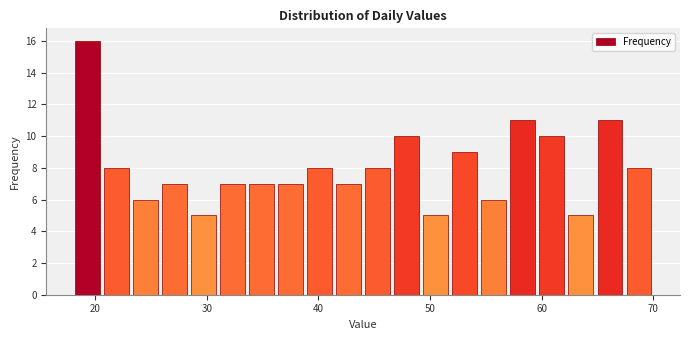

Around what value on the x-axis is the tallest bar? Give the approximate position of its centre, as read against the axis.

19